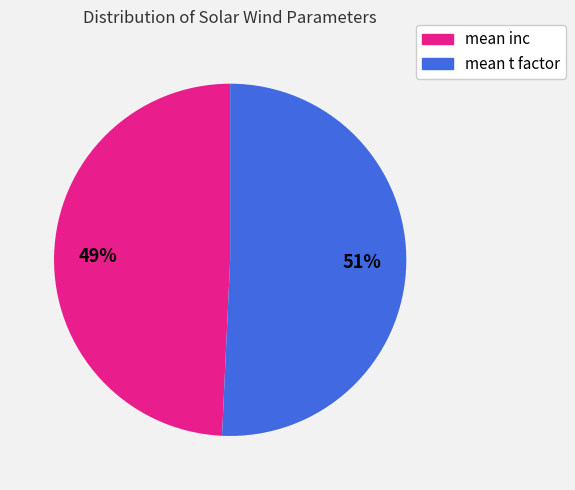

Rank the categories by value from lowest to highest.

mean inc, mean t factor